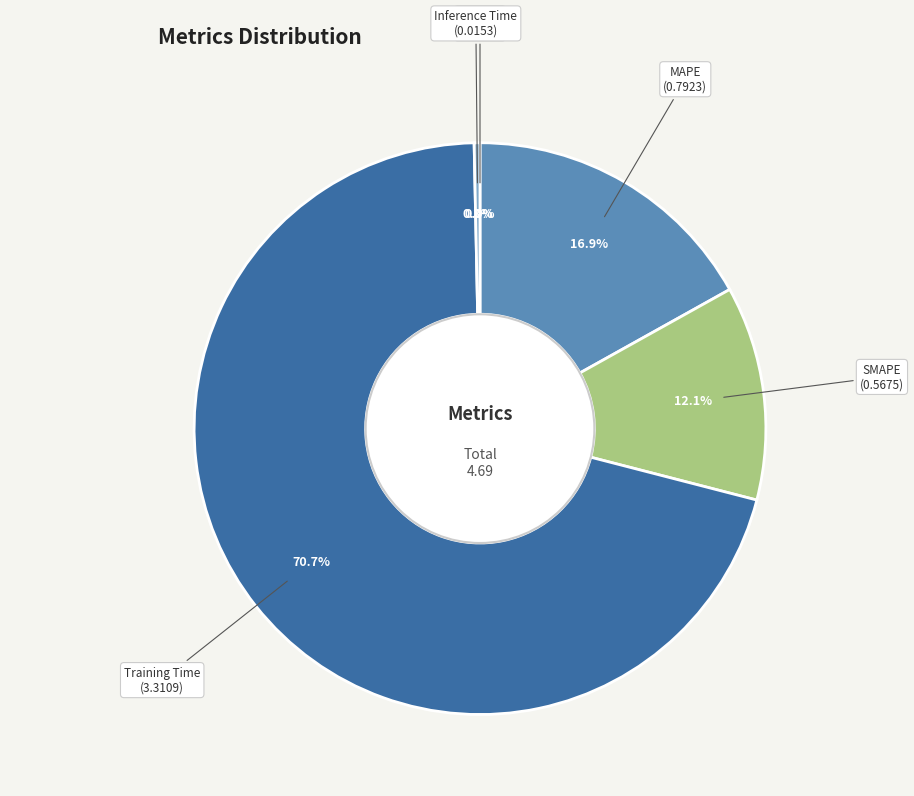

True or false: MAPE accounts for 22% of the total.

False